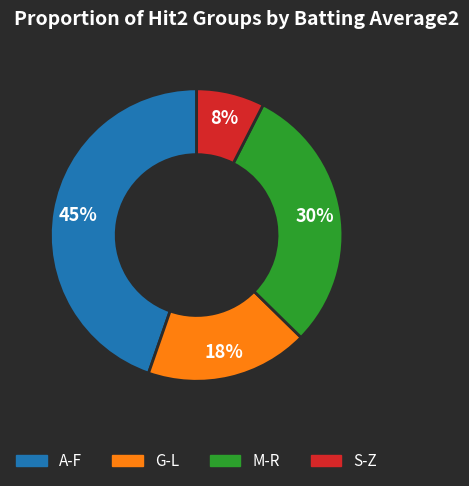

To the nearest percent, what is the average slice percentage?

25%